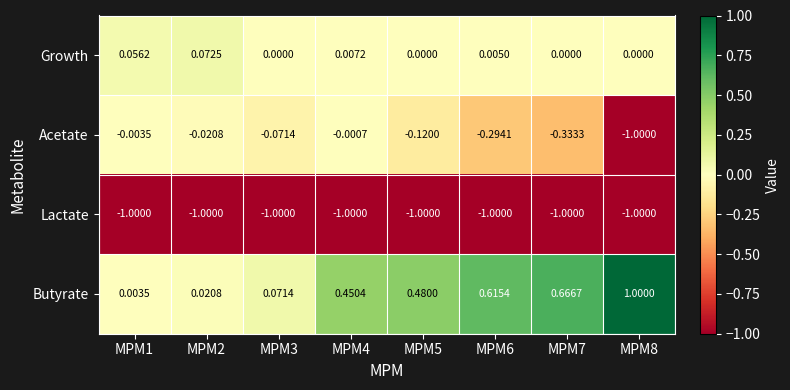

List the series in order of their peak value, lowest first.

Lactate, Acetate, Growth, Butyrate